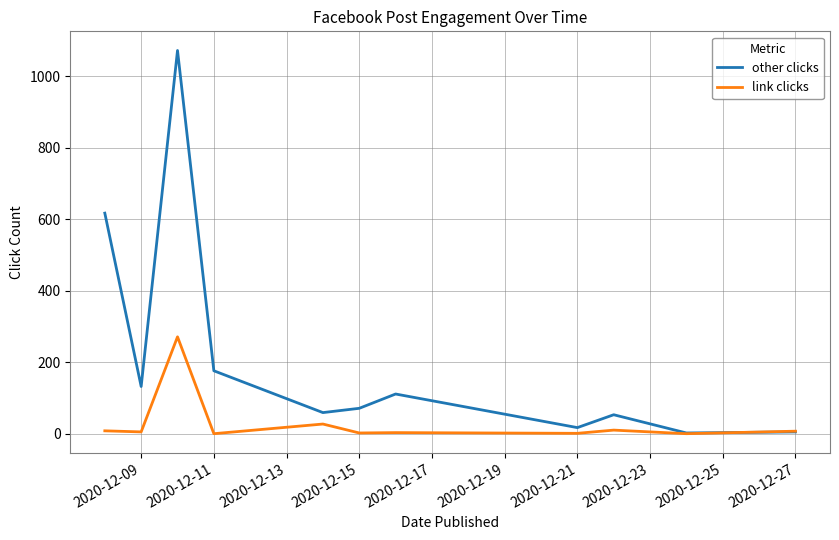

What is the maximum value shown in the chart?

1072